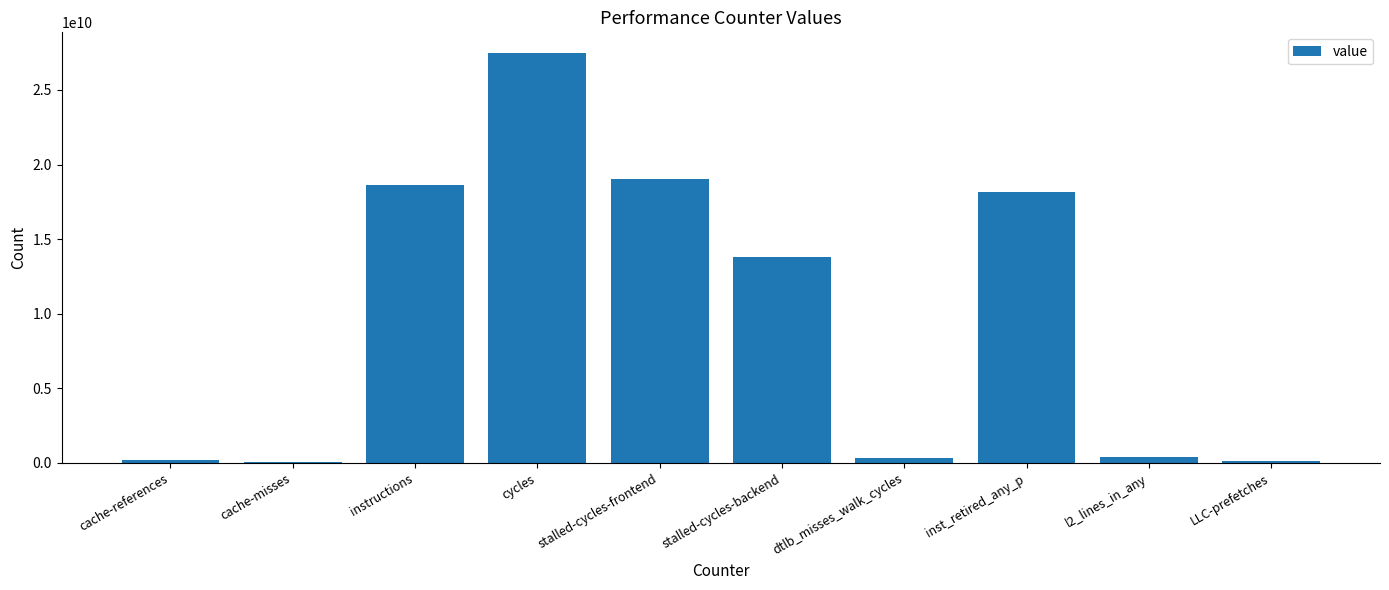

Approximately how many times larger is the value at stalled-cycles-backend compared to instructions?

0.7